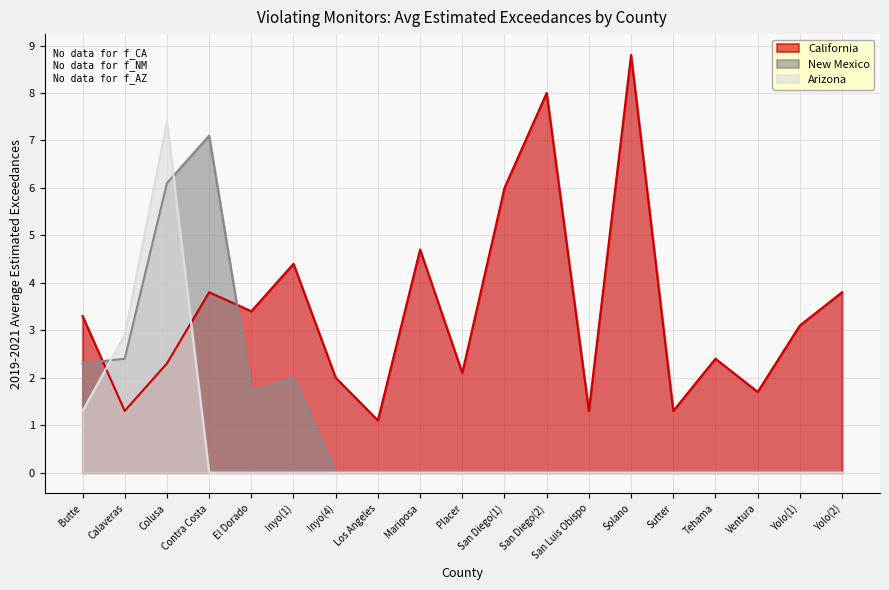

Does the chart display data point markers on the line(s)?

No